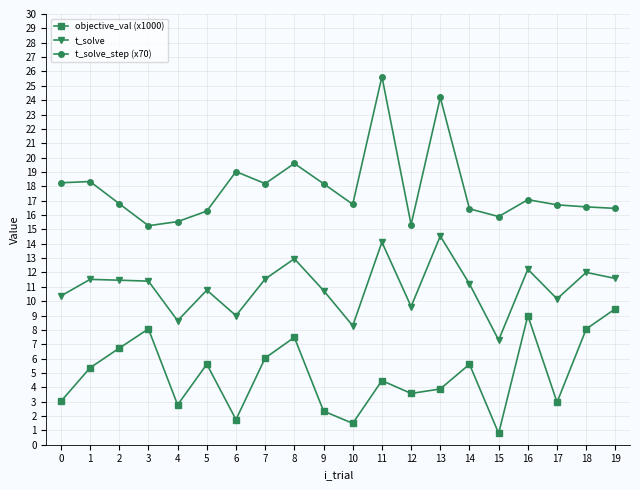

The value of objective_val (x1000) at 15 is 0.8. True or false?

True